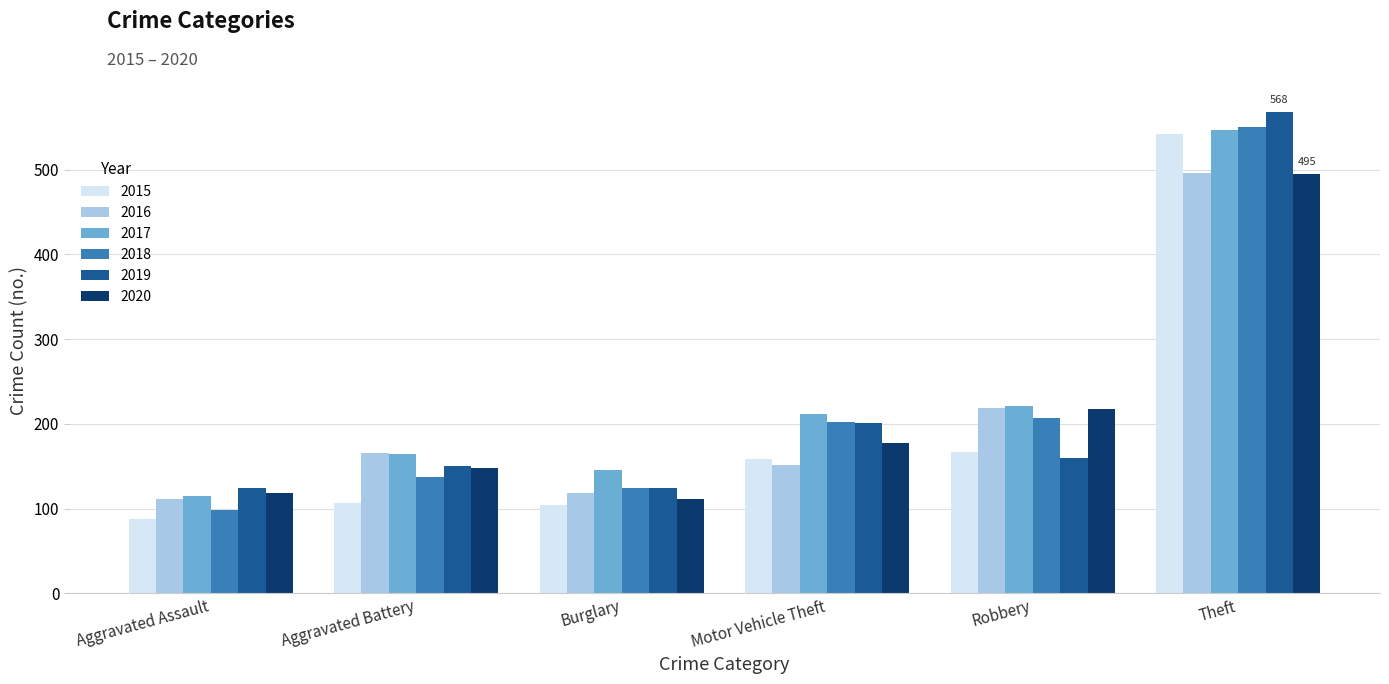

What value does the 2018 series have at Theft?

550